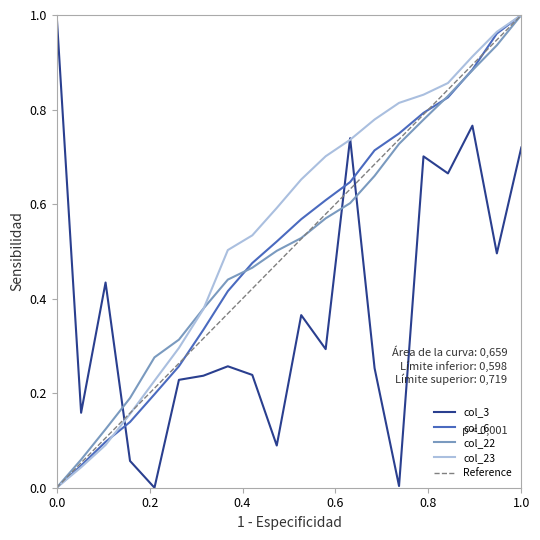

What is the greatest value displayed?

1.0